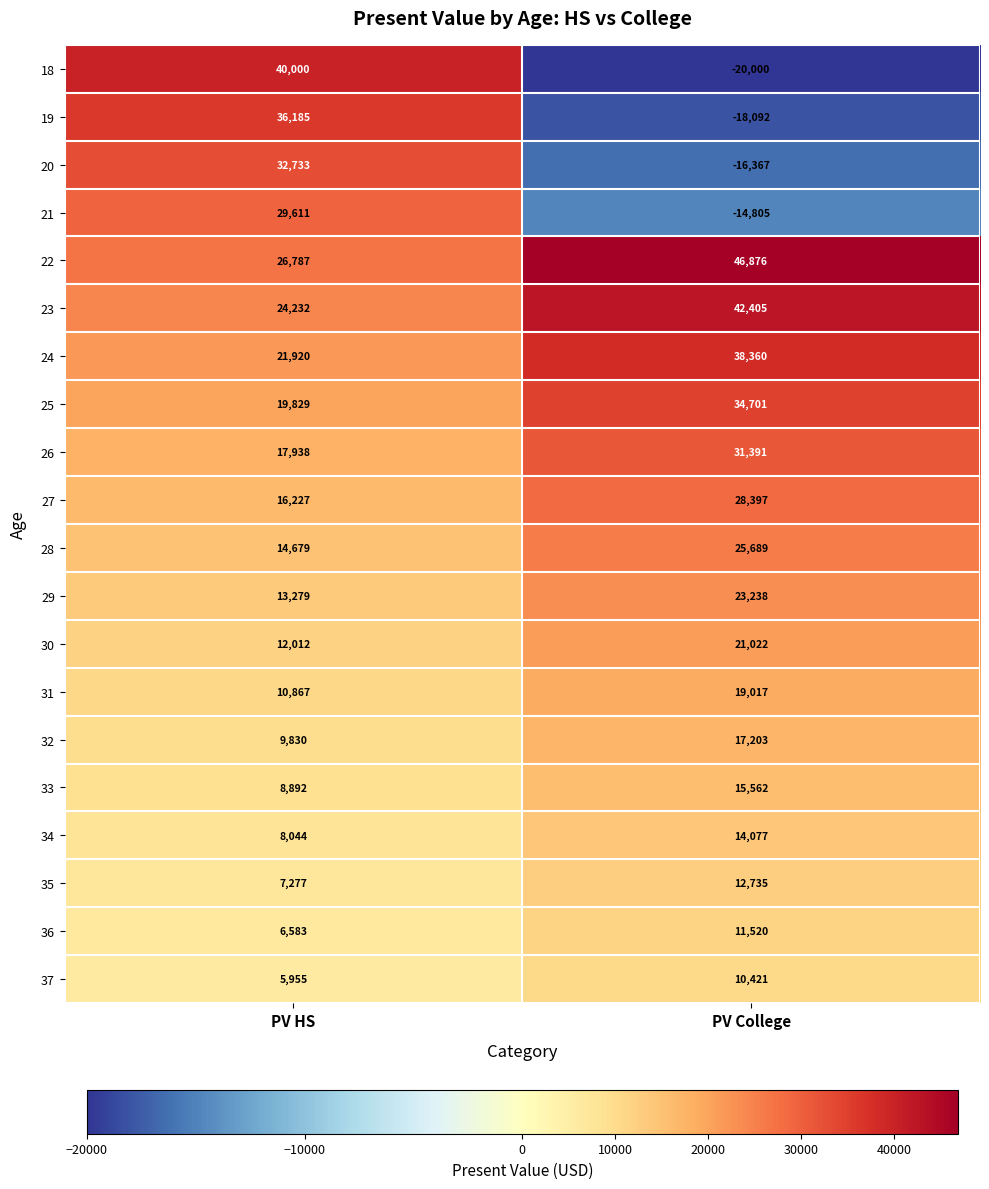

The 31 series shows 28220 at PV College. True or false?

False